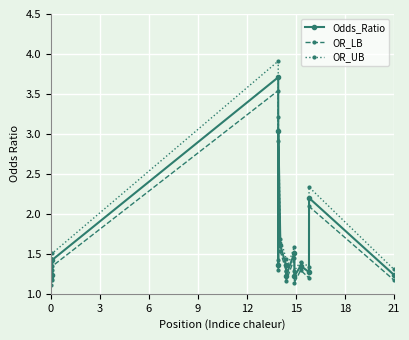

What is the sum of all OR_UB values?

26.3